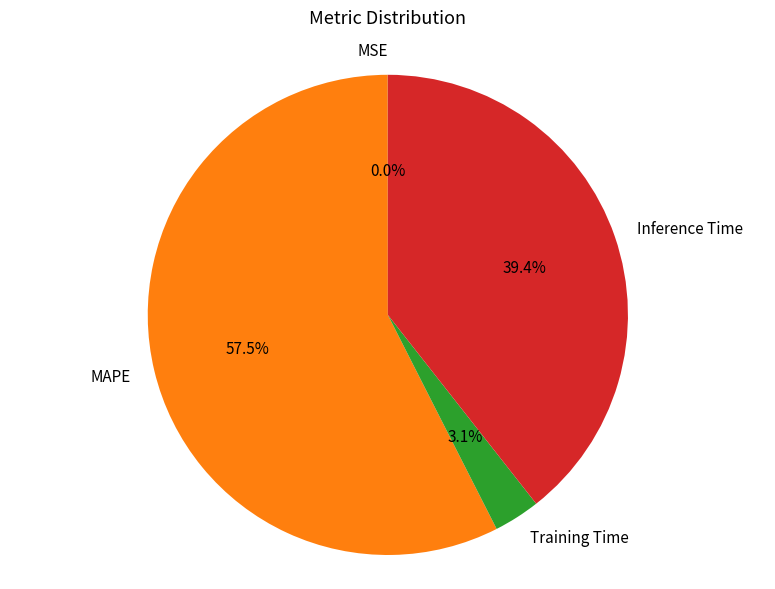

Between Training Time and Inference Time, which is larger?

Inference Time